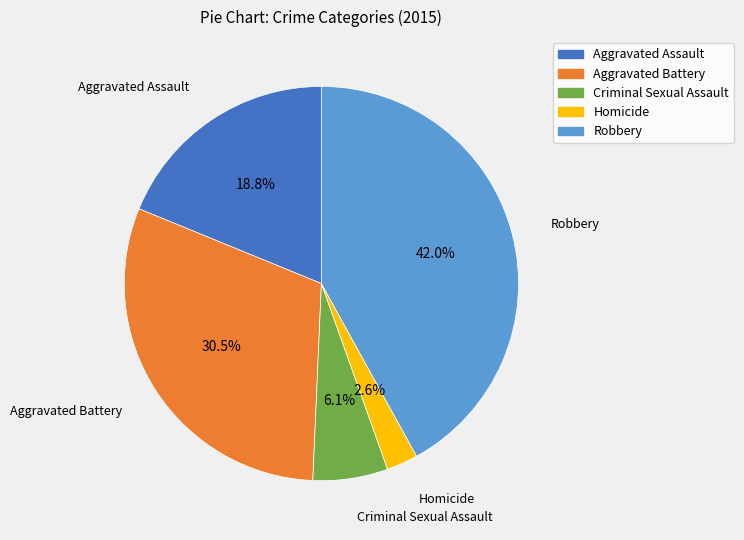

To the nearest percent, what is the combined percentage of Criminal Sexual Assault and Homicide?

9%